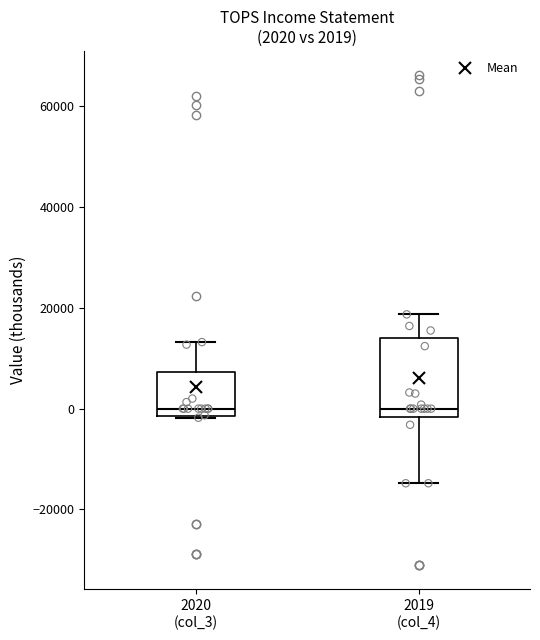

Which box is the tallest, from its lower edge to its upper edge?

2019 (col_4)